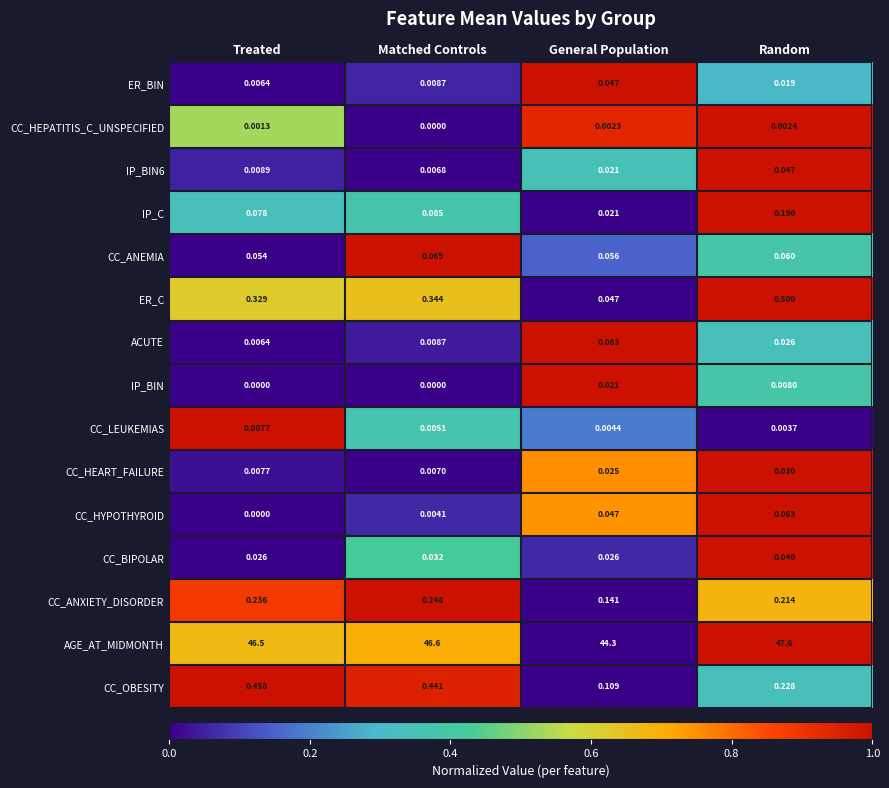

Rank the categories by CC_HEPATITIS_C_UNSPECIFIED value from lowest to highest.

Matched Controls, Treated, General Population, Random